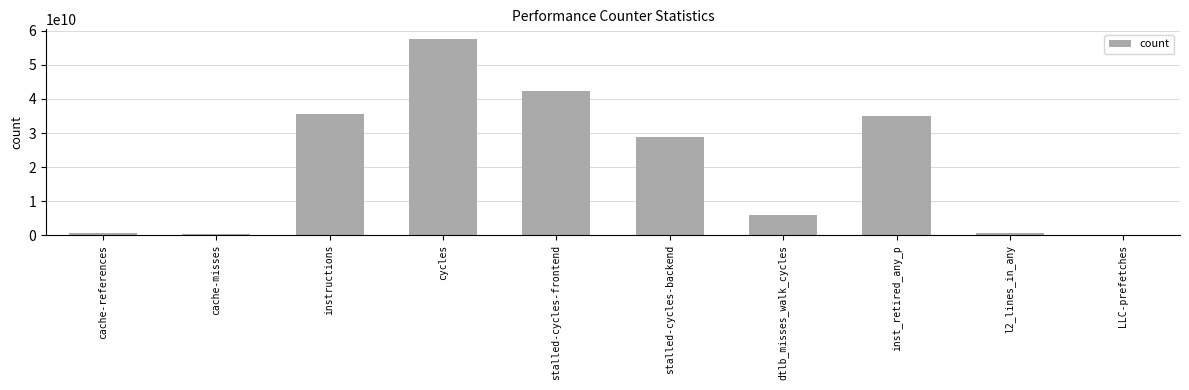

Is it true that the value at stalled-cycles-backend is 28696475809?

True